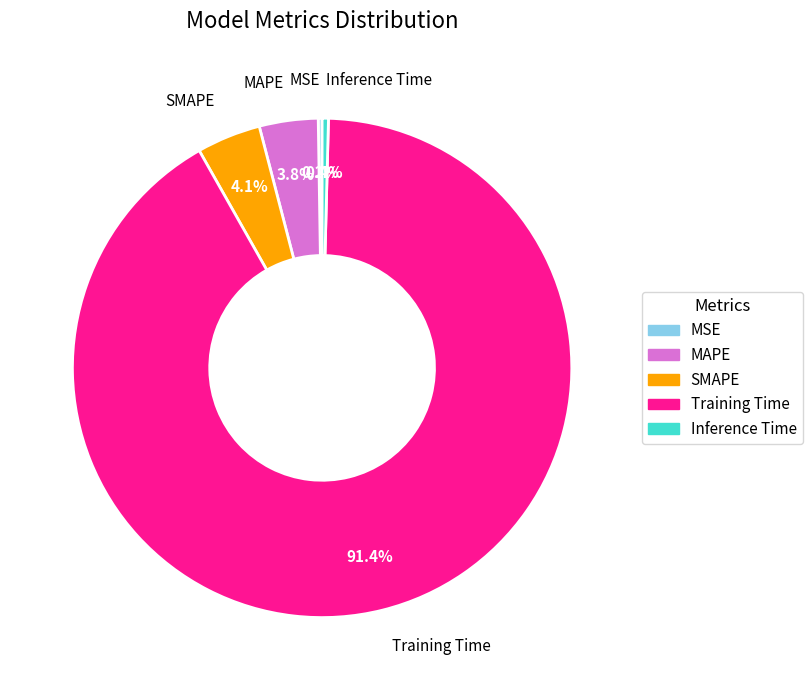

Is the sum of Training Time and MAPE greater than half?

Yes